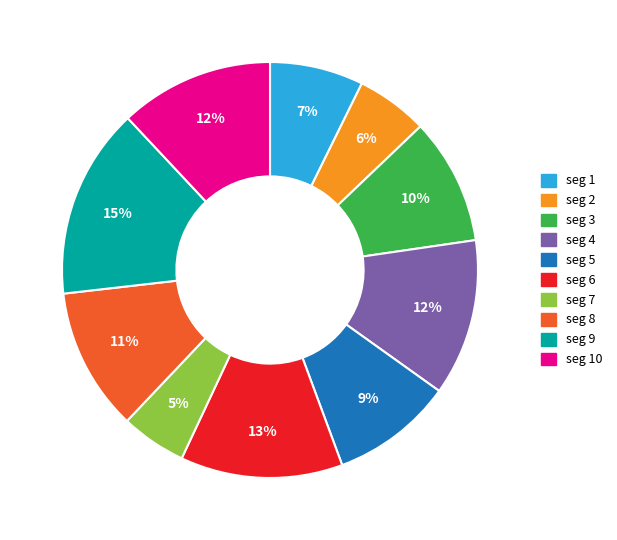

Is there any slice that represents more than half of the pie?

No